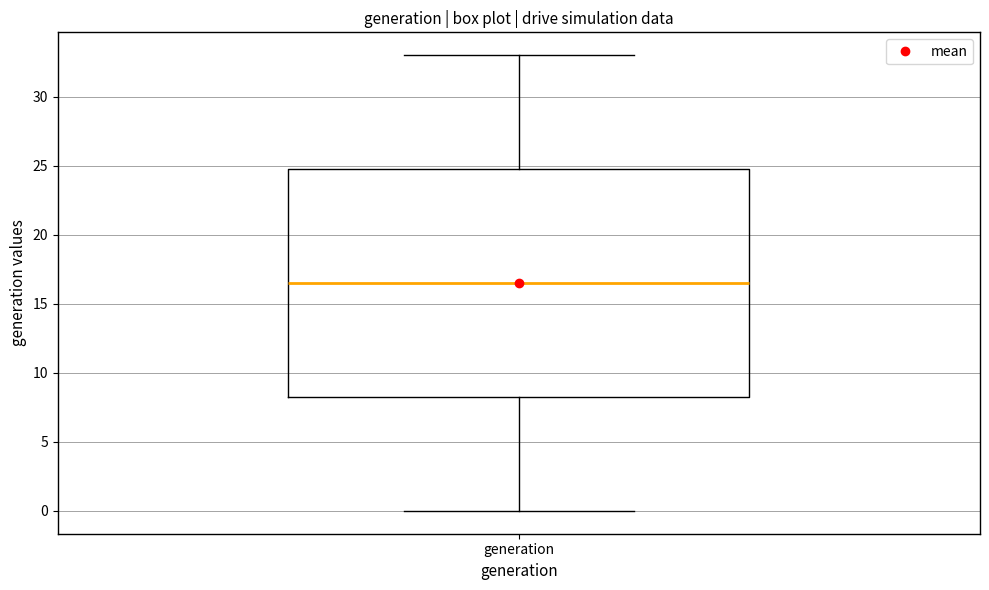

Transcribe this box plot: give where the median line is, the range the box spans, and where the two whiskers end, as read against the y-axis. The values are not printed on the chart, so give them approximately, as read against the axis.

median 16.5, box 8.5 to 25.0, whiskers 0.0 to 33.0